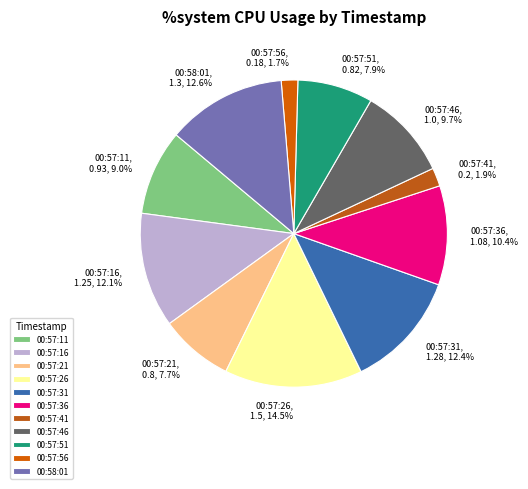

What is the ratio of the value at 00:57:51 to the value at 00:57:26?

0.5